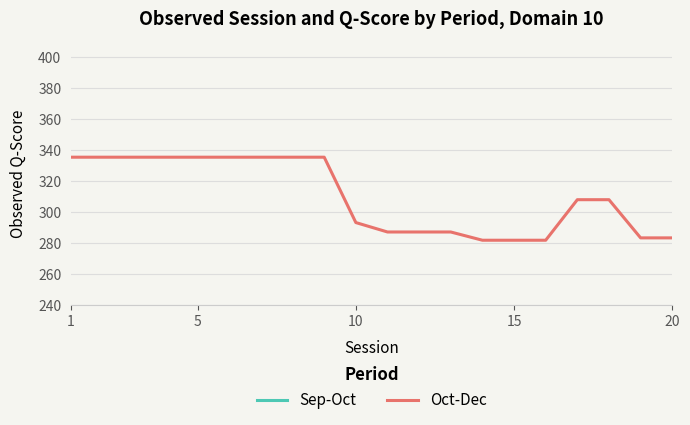

Rank the series by their maximum value, from lowest to highest.

Sep-Oct, Oct-Dec